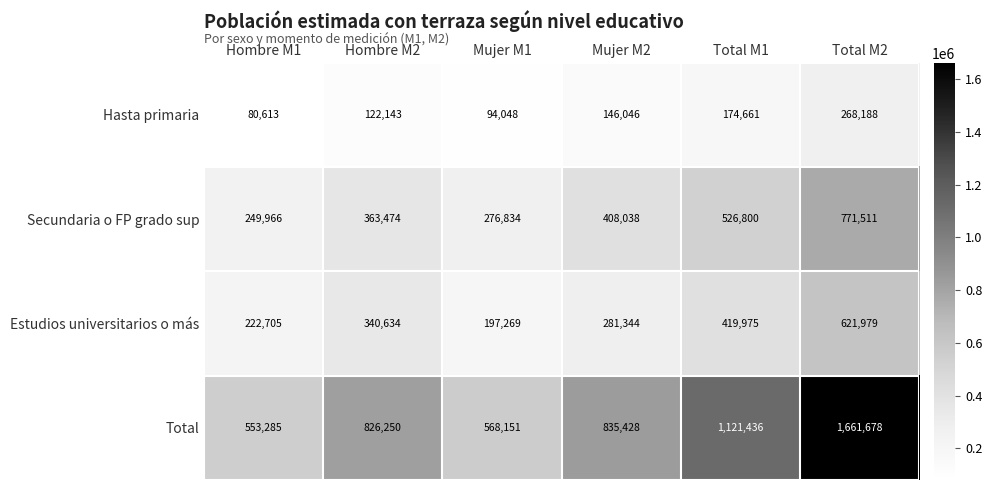

At Mujer M2, list the series in order from largest to smallest.

Total, Secundaria o FP grado sup, Estudios universitarios o más, Hasta primaria